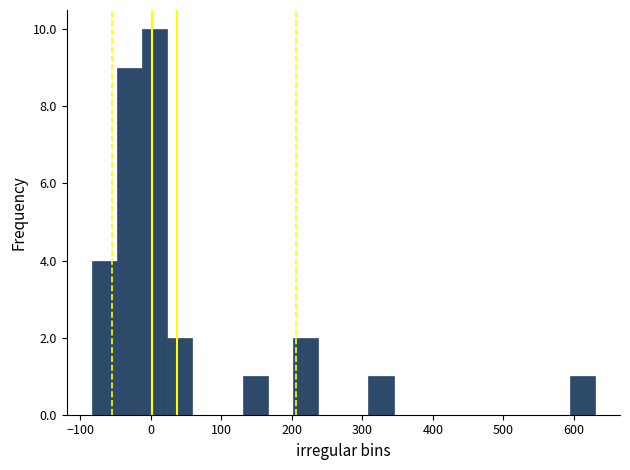

Read against the x-axis, roughly where is the centre of the tallest bar?

10